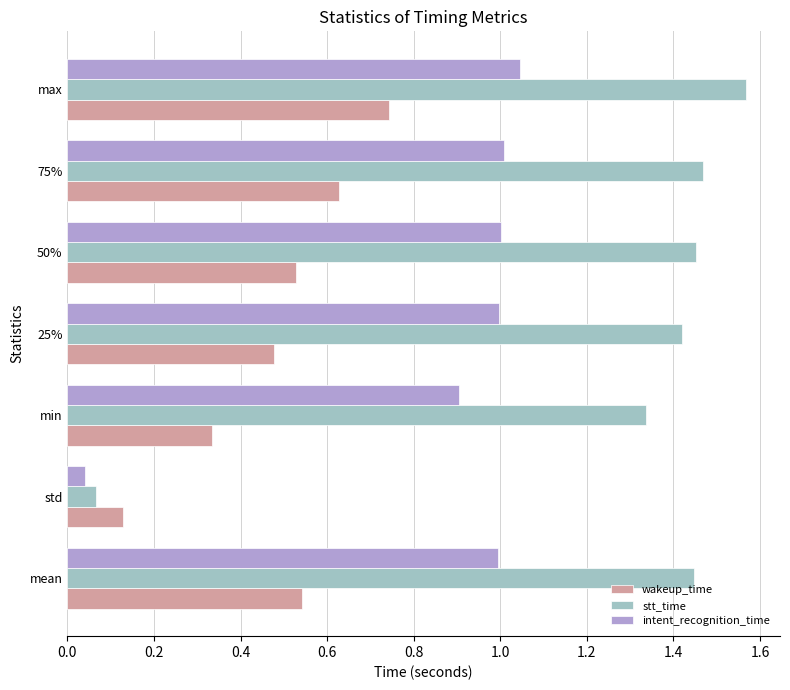

Which series has the largest total across all categories?

stt_time